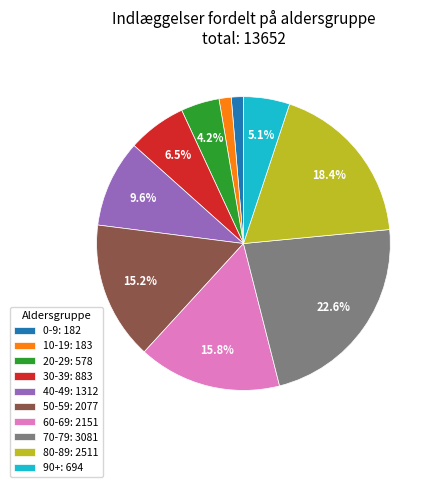

Does 20-29: 578 represent more than half of the total?

No